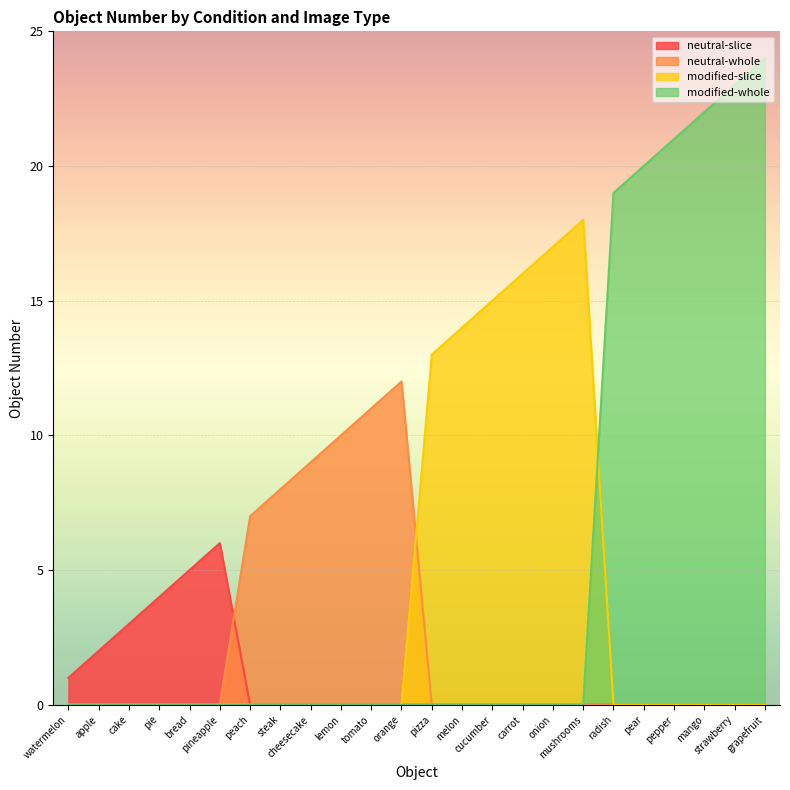

Which series has the largest range (max minus min)?

modified-whole